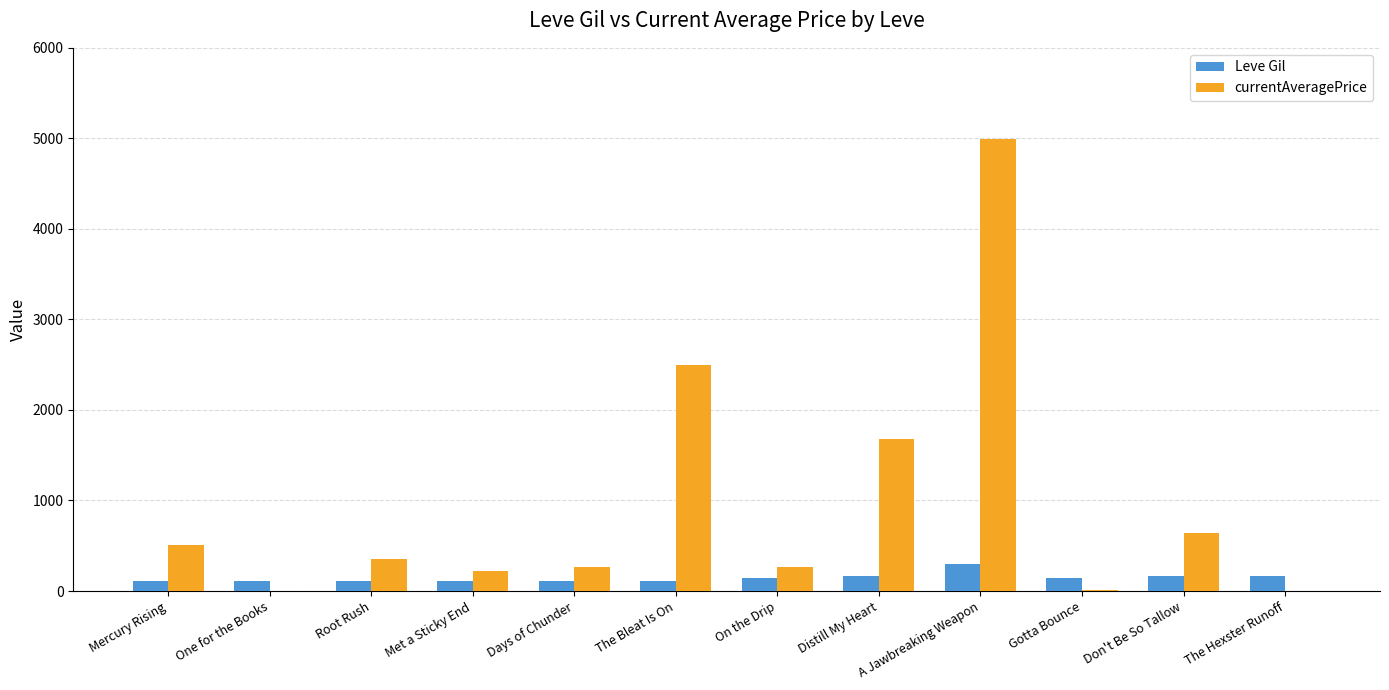

Are the bars horizontal?

No